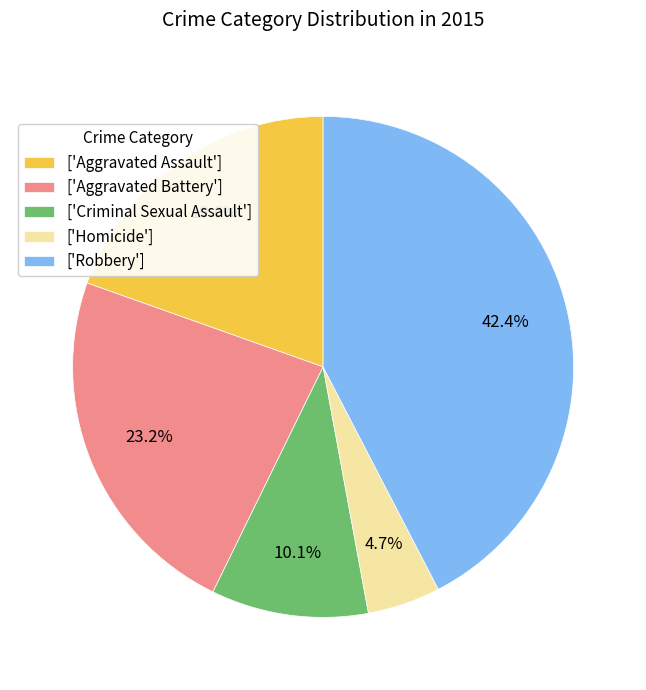

Between ['Criminal Sexual Assault'] and ['Homicide'], which is larger?

['Criminal Sexual Assault']